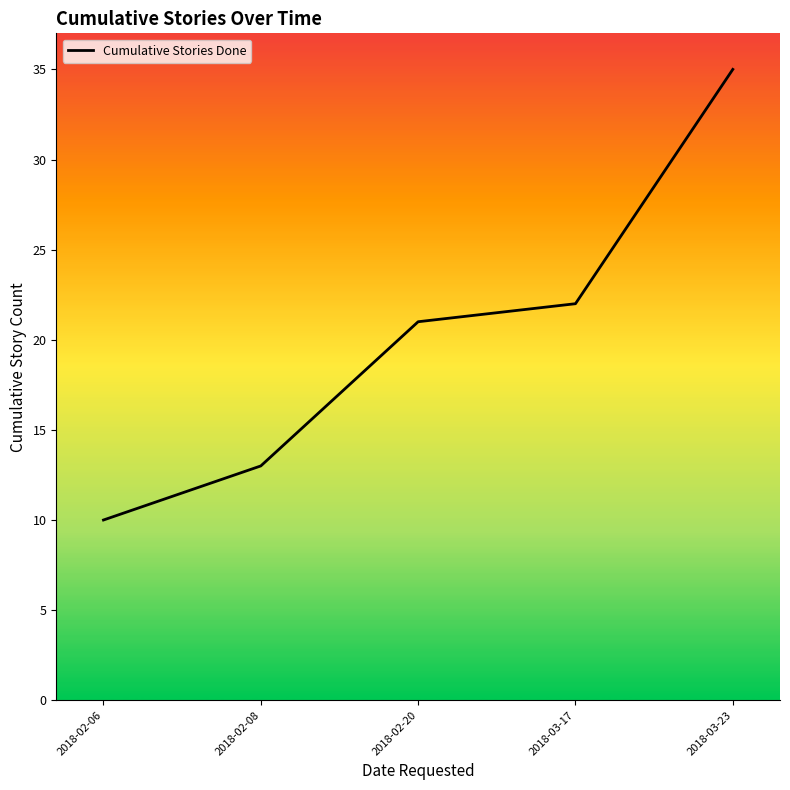

How many lines are shown in the chart?

1